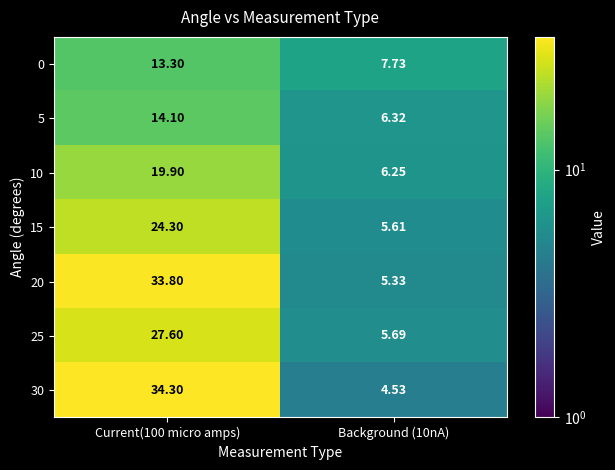

Is the value of 30 at Background (10nA) greater than the value of 0 at Background (10nA)?

No